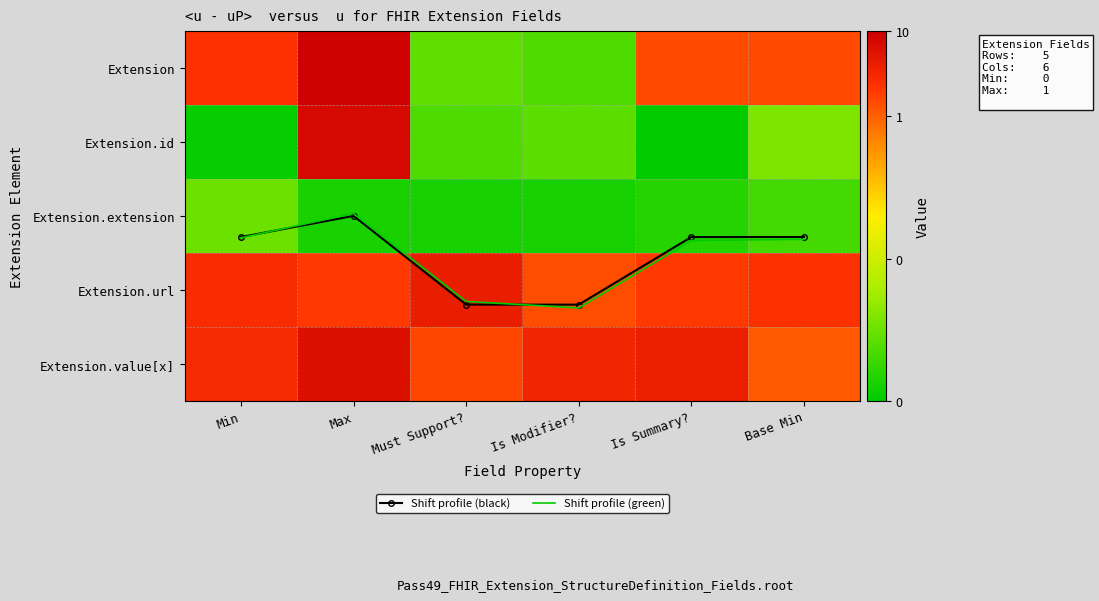

How many Extension.extension values are between 0 and 1?

6